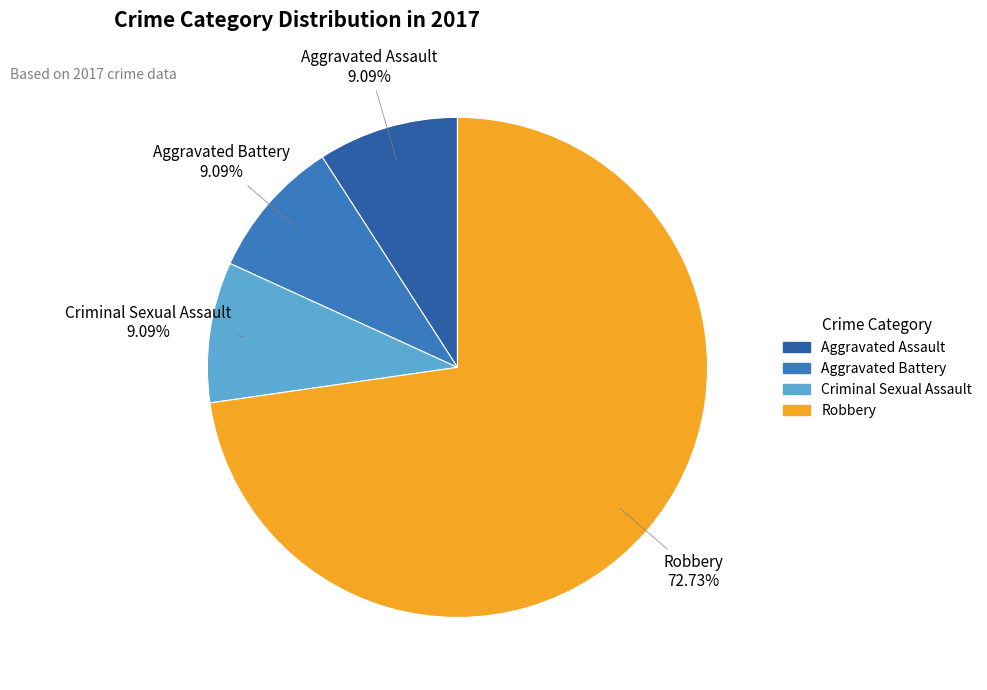

What is the total percentage of Aggravated Battery and Criminal Sexual Assault?

18.2%